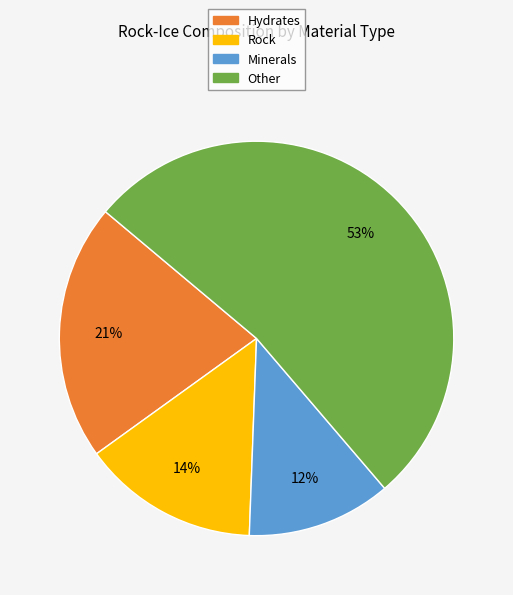

Do Minerals and Hydrates together represent more than half of the pie?

No